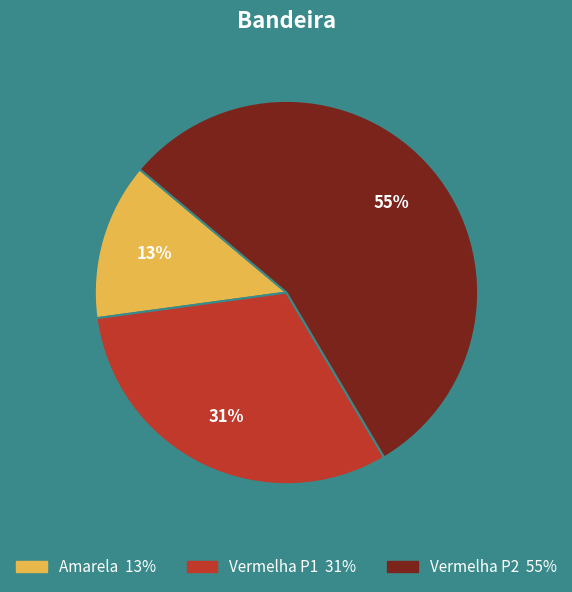

True or false: Amarela accounts for 13% of the total.

True